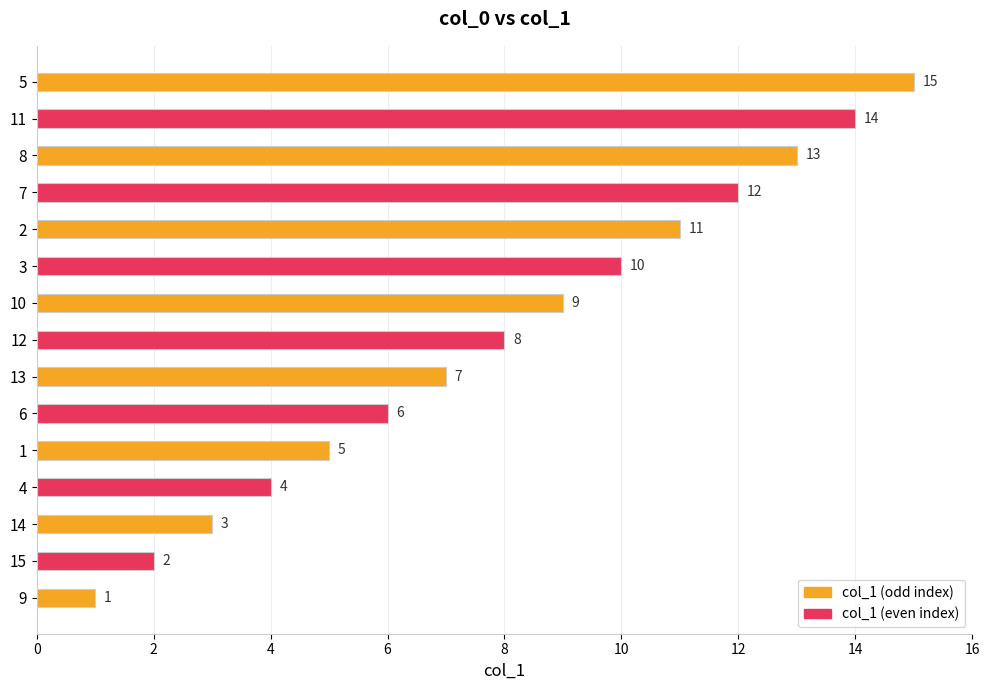

List the labels in order of value, largest first.

5, 11, 8, 7, 2, 3, 10, 12, 13, 6, 1, 4, 14, 15, 9